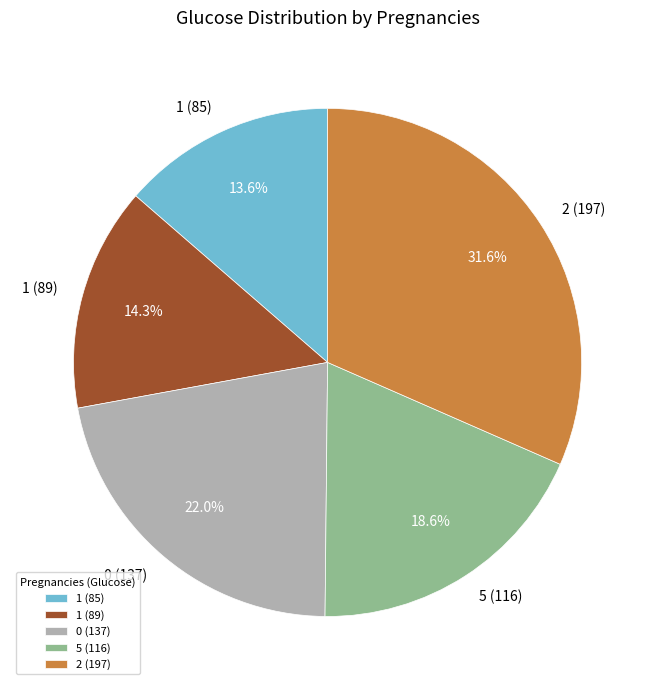

How many slices are in this pie chart?

5